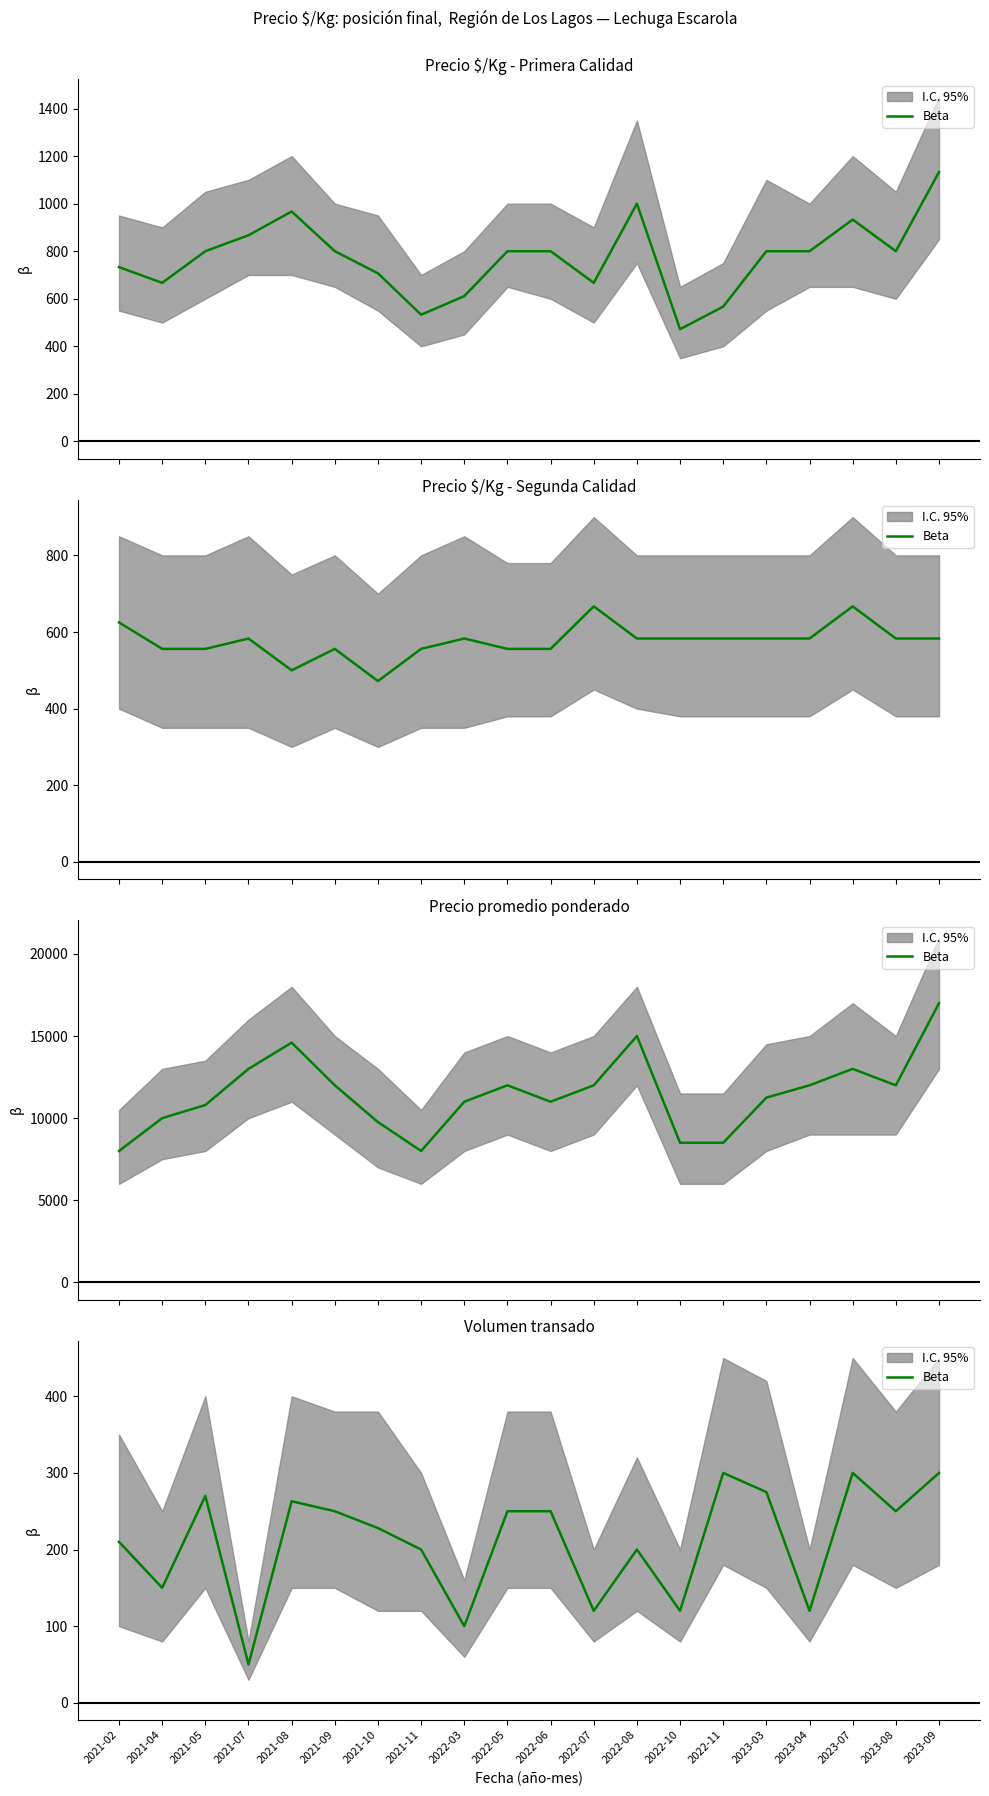

What is the difference between the values at 2022-05 and 2022-10?

130